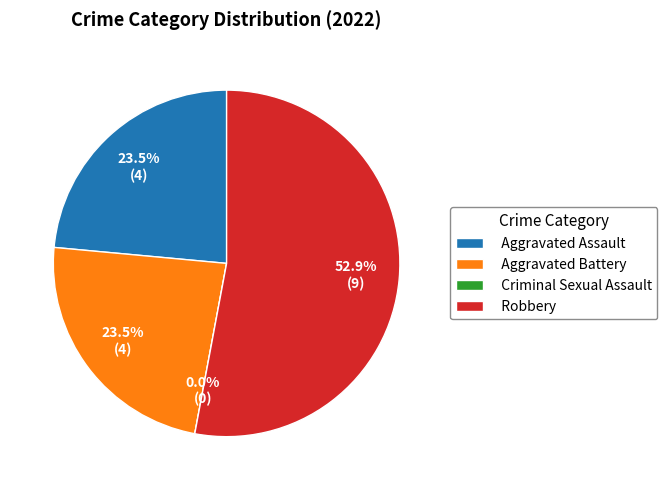

Rank the categories by value from highest to lowest.

Robbery, Aggravated Assault, Aggravated Battery, Criminal Sexual Assault